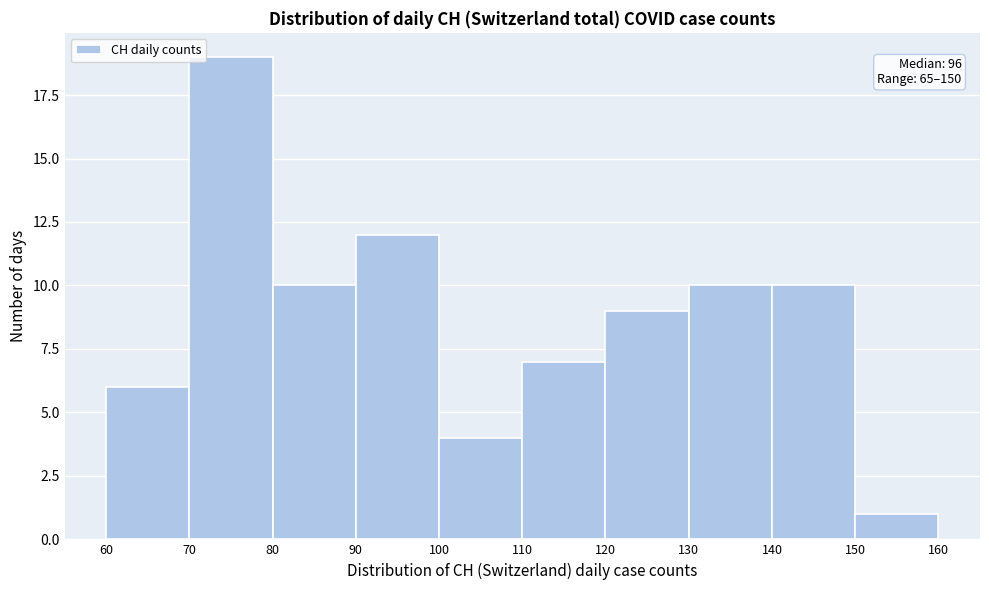

Which range on the x-axis has the tallest bar?

70 to 80